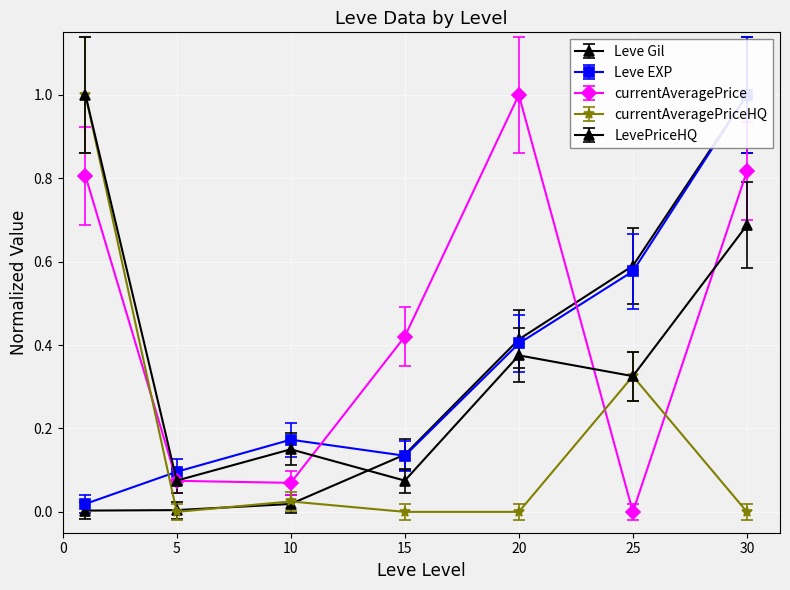

At which label does Leve EXP reach its minimum?

1